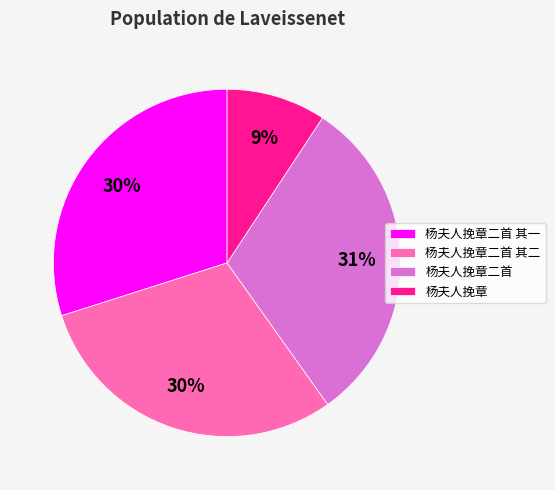

To the nearest percent, what portion does 杨夫人挽章 represent?

9%